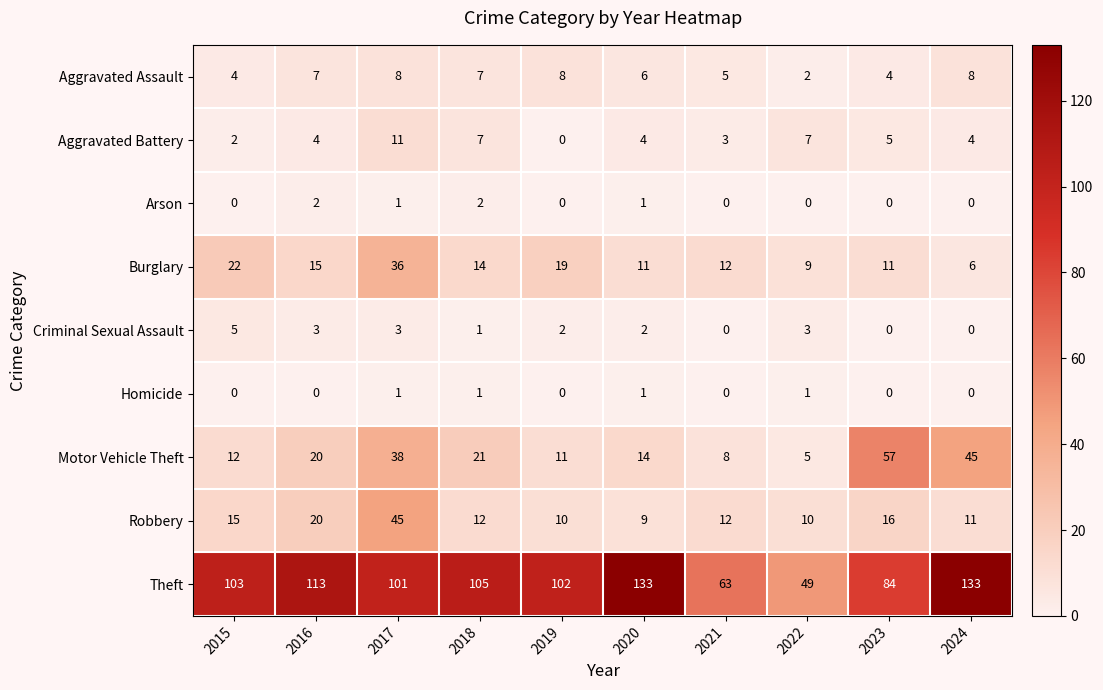

What is the difference between the maximum and minimum values in the Robbery series?

36